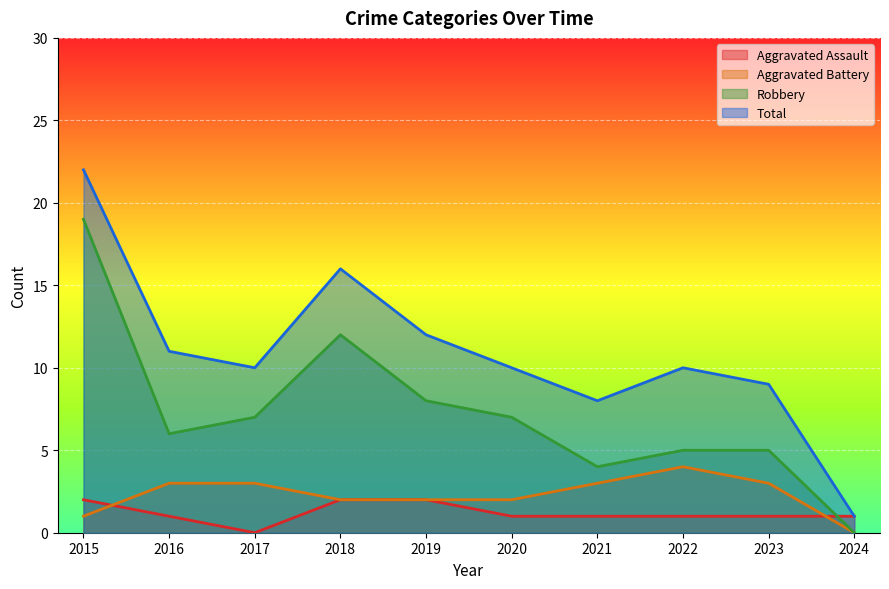

How many lines are shown in the chart?

4